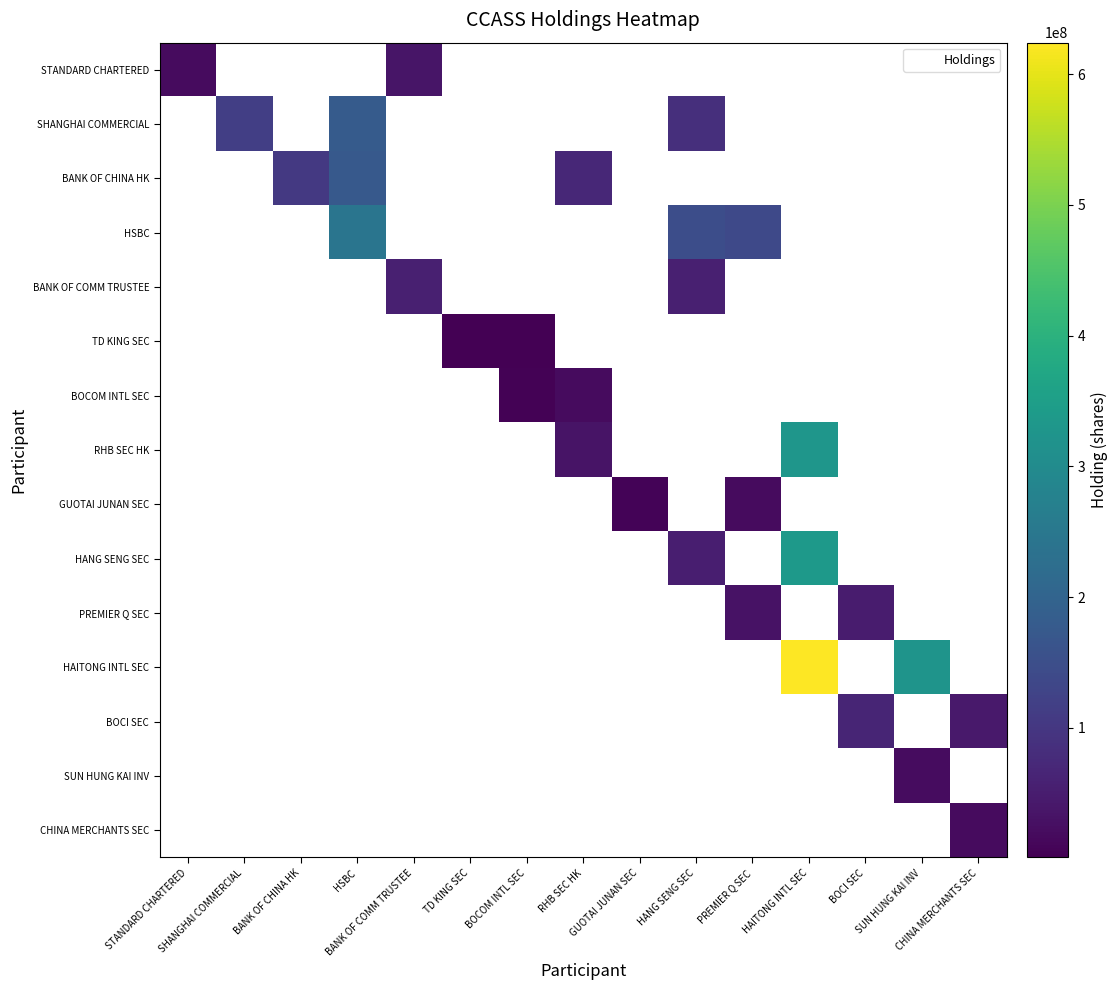

Which has a higher value, HSBC or HANG SENG SEC?

HANG SENG SEC